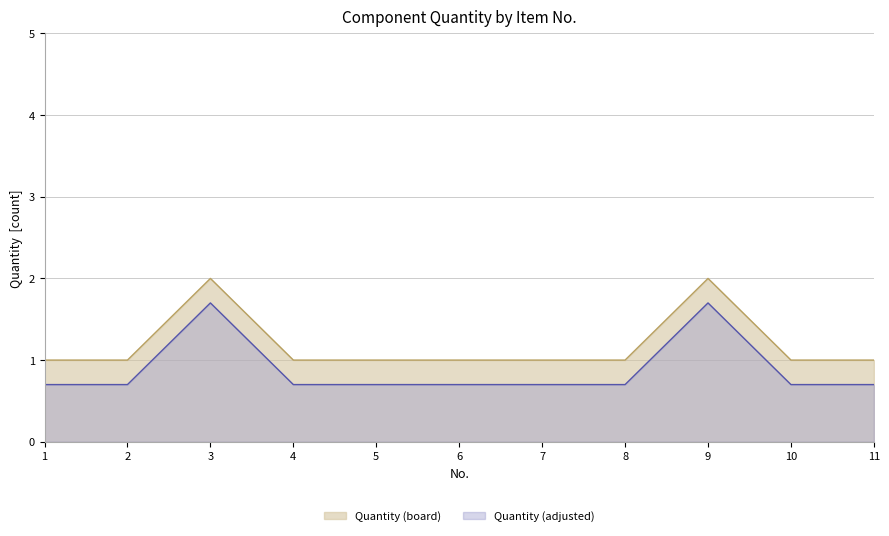

What is the value of the 3rd point from the left?

2